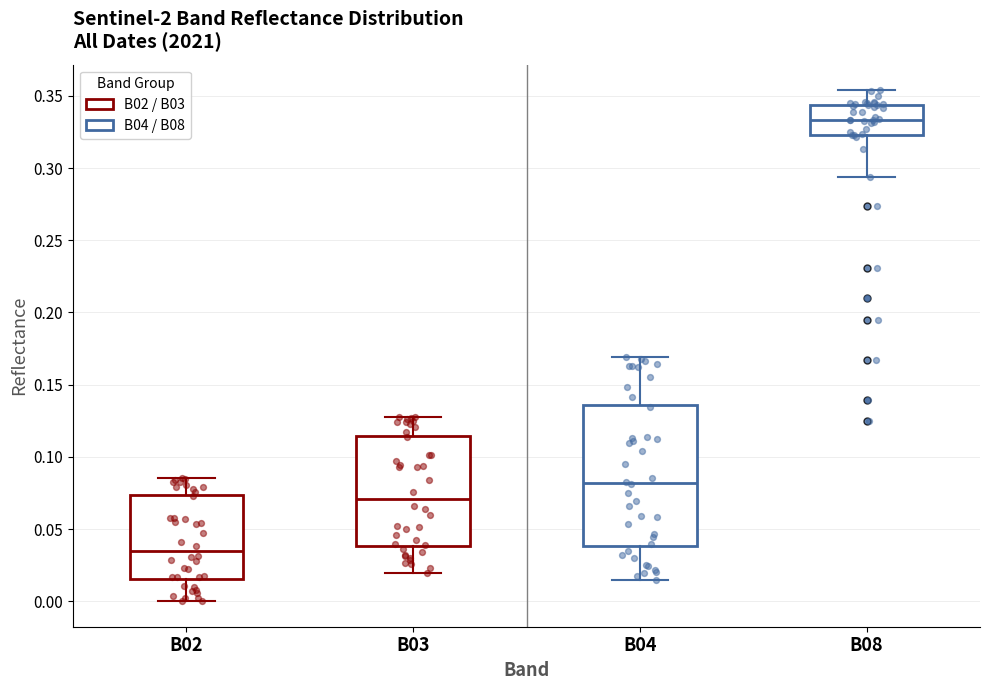

Which box is the tallest, from its lower edge to its upper edge?

B04